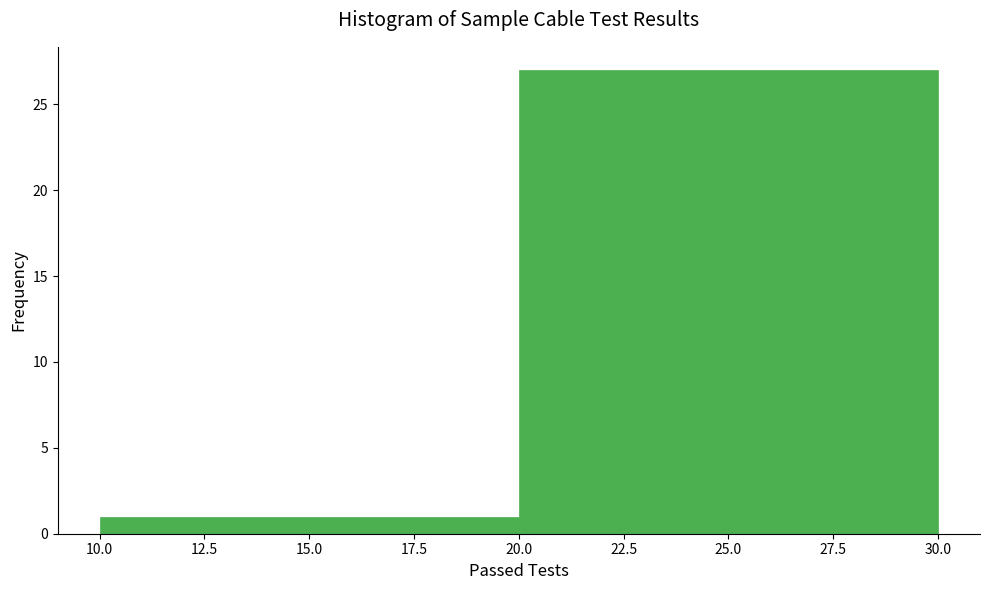

What is the height of the bar covering 20.0 to 30.0 on the x-axis? The values are not printed on the chart, so give them approximately, as read against the axis.

27